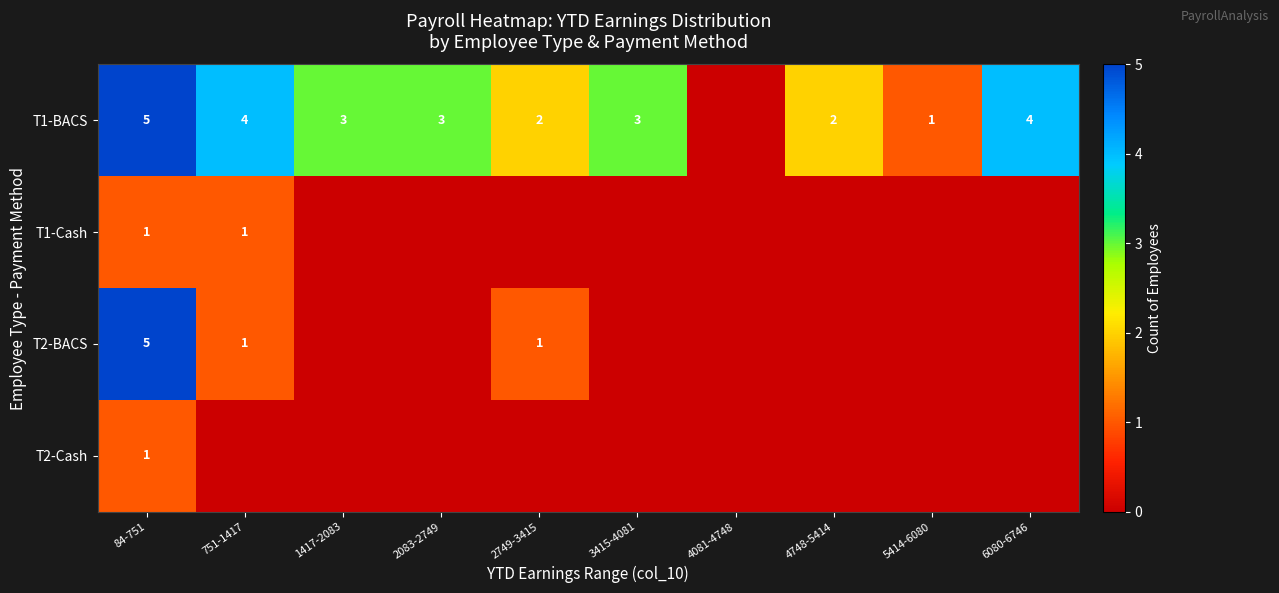

What is the sum of the T1-BACS values at 1417-2083 and 84-751?

8